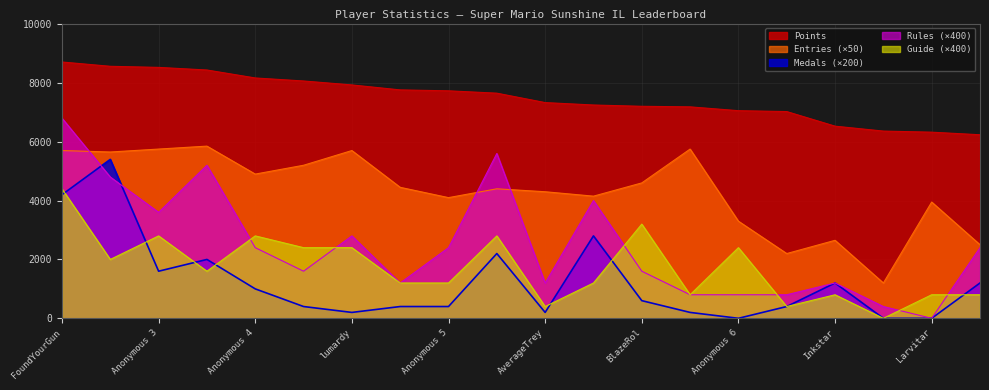

Reading left to right, what are all the values shown in this chart?

Points: 8708	8562	8525	8436	8166	8063	7929	7760	7729	7649	7329	7247	7203	7184	7054	7024	6528	6361	6324	6236
Medals: 4200	5400	1600	2000	1000	400	200	400	400	2200	200	2800	600	200	0	400	1200	0	0	1200
Rules: 6800	4800	3600	5200	2400	1600	2800	1200	2400	5600	1200	4000	1600	800	800	800	1200	400	0	2400
Guide: 4400	2000	2800	1600	2800	2400	2400	1200	1200	2800	400	1200	3200	800	2400	400	800	0	800	800
Entries_ILs: 5700	5650	5750	5850	4900	5200	5700	4450	4100	4400	4300	4150	4600	5750	3300	2200	2650	1200	3950	2500